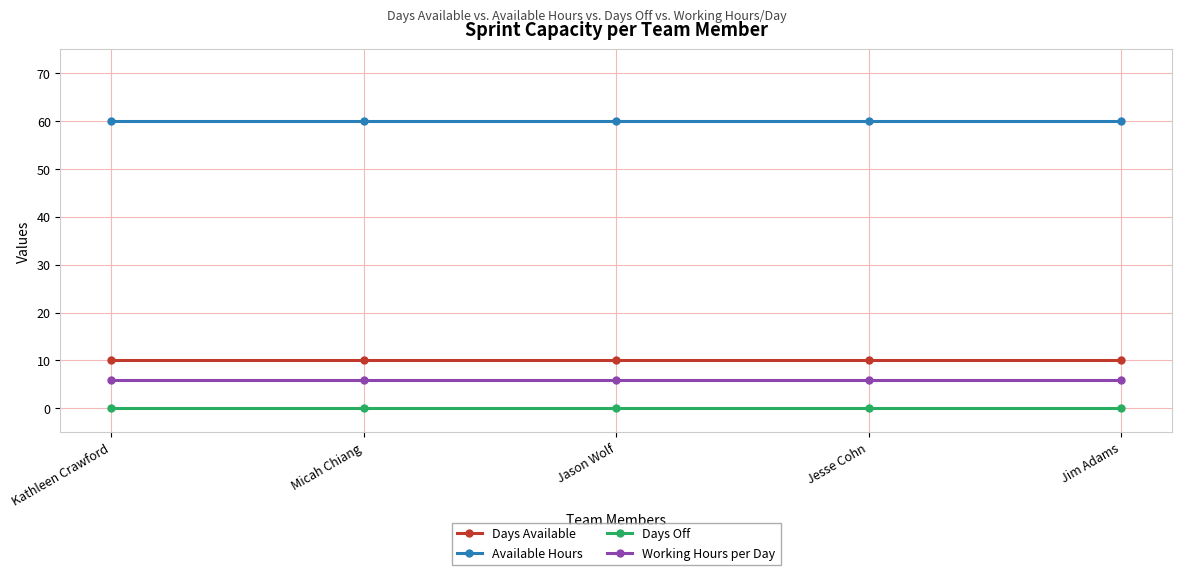

True or false: Available Hours and Working Hours per Day cross at least once.

False